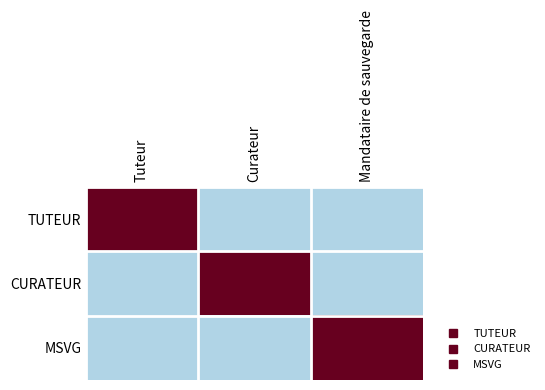

List the series in order of their peak value, lowest first.

TUTEUR, CURATEUR, MSVG